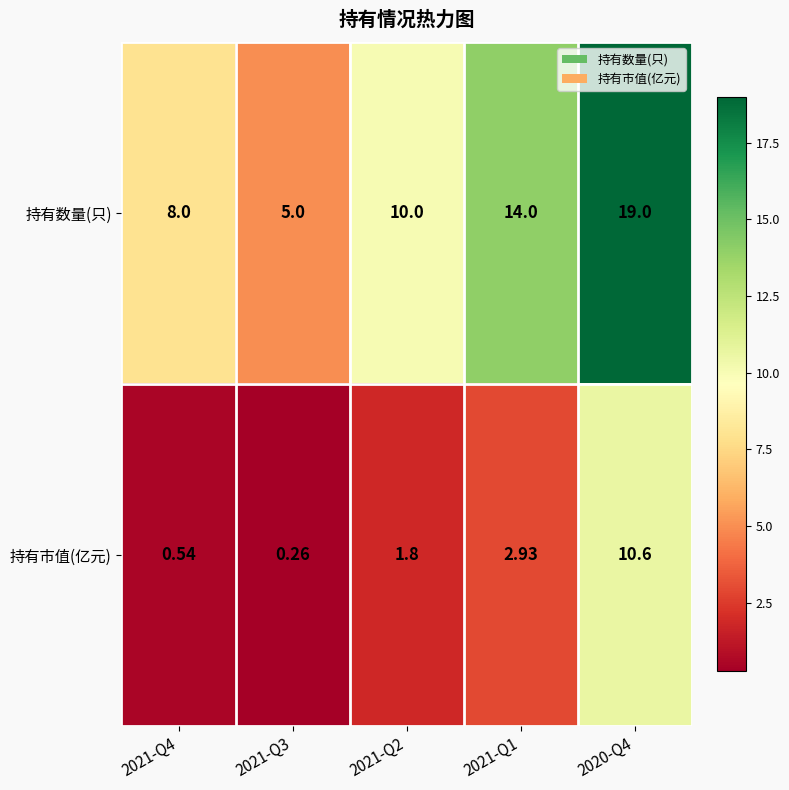

List the series in order of their overall mean, lowest first.

持有市值(亿元), 持有数量(只)